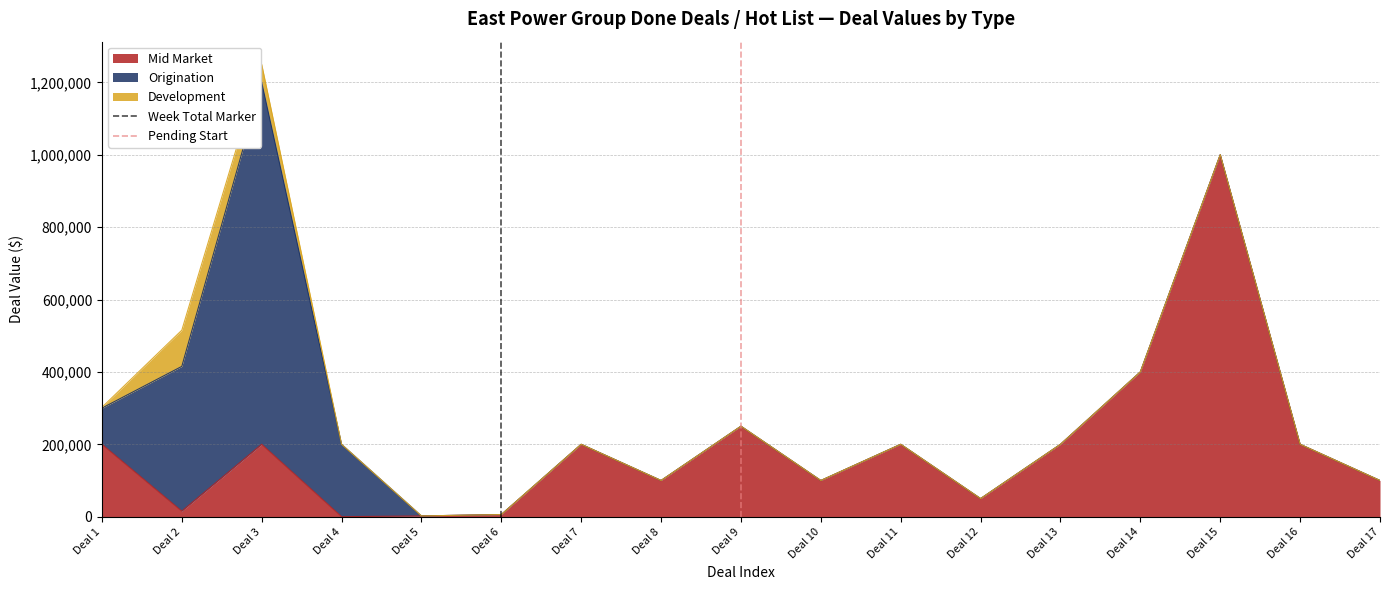

What is the highest value of the Mid Market series?

1000000